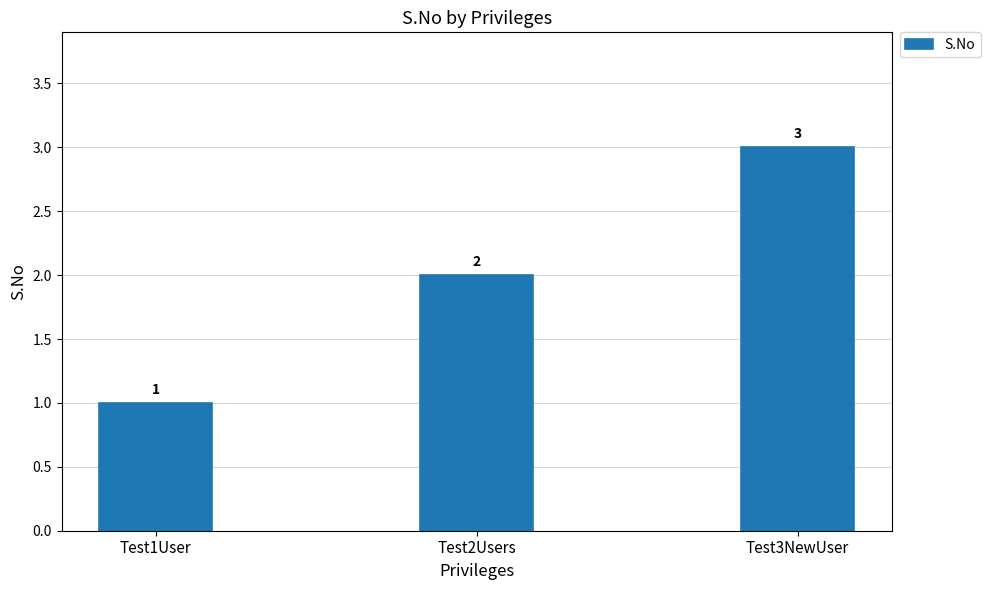

What is the change in value from Test1User to Test2Users?

+1